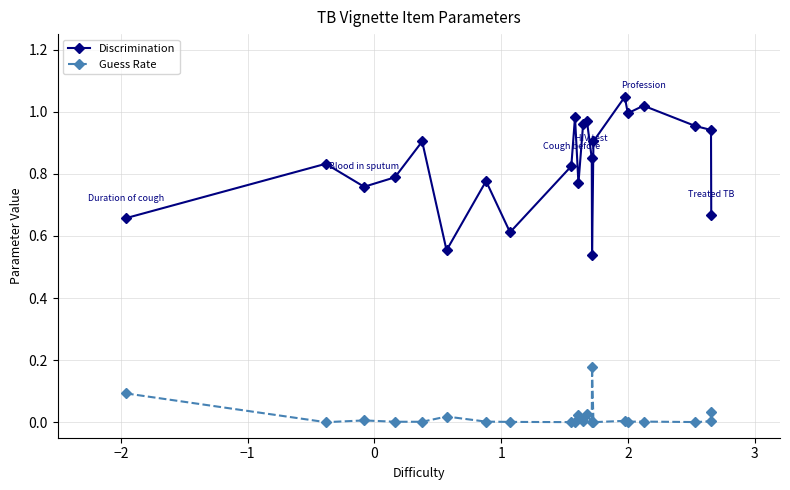

True or false: Guess Rate and Discrimination intersect in this chart.

False